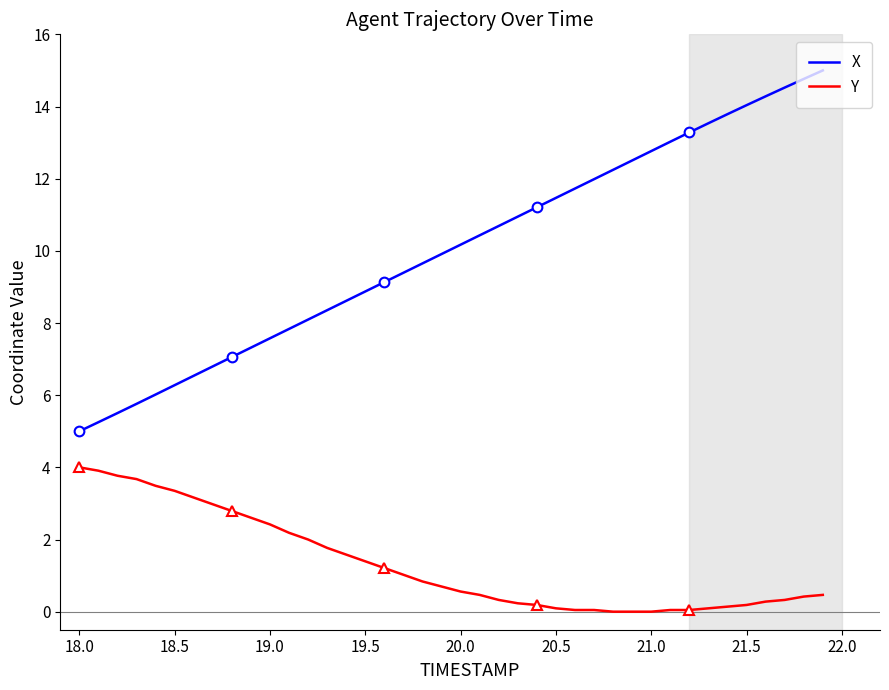

At how many categories does at least one series exceed 6?

36